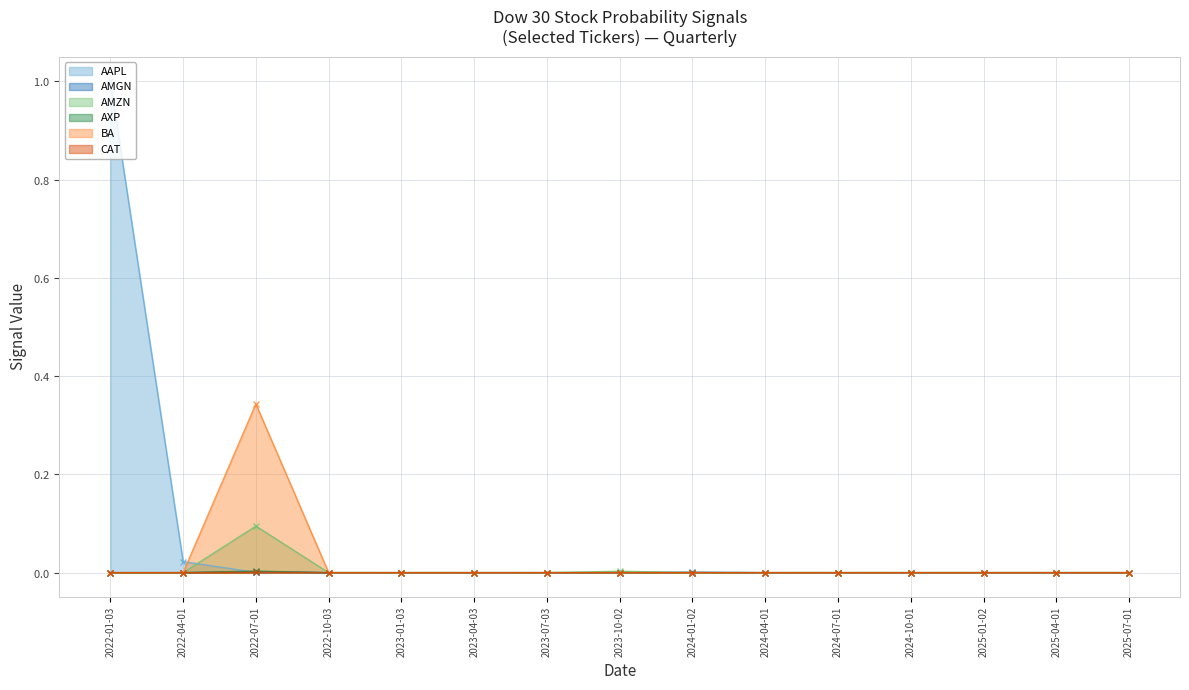

At how many categories does at least one series exceed 0?

15